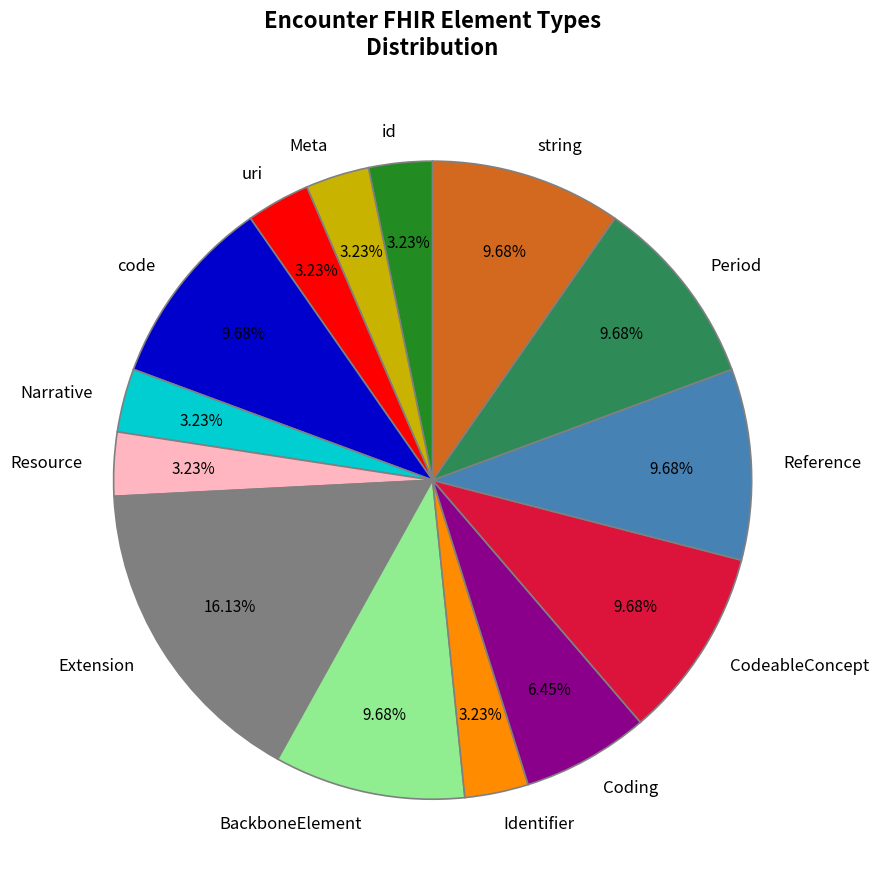

Combined, do code and CodeableConcept account for over 50%?

No